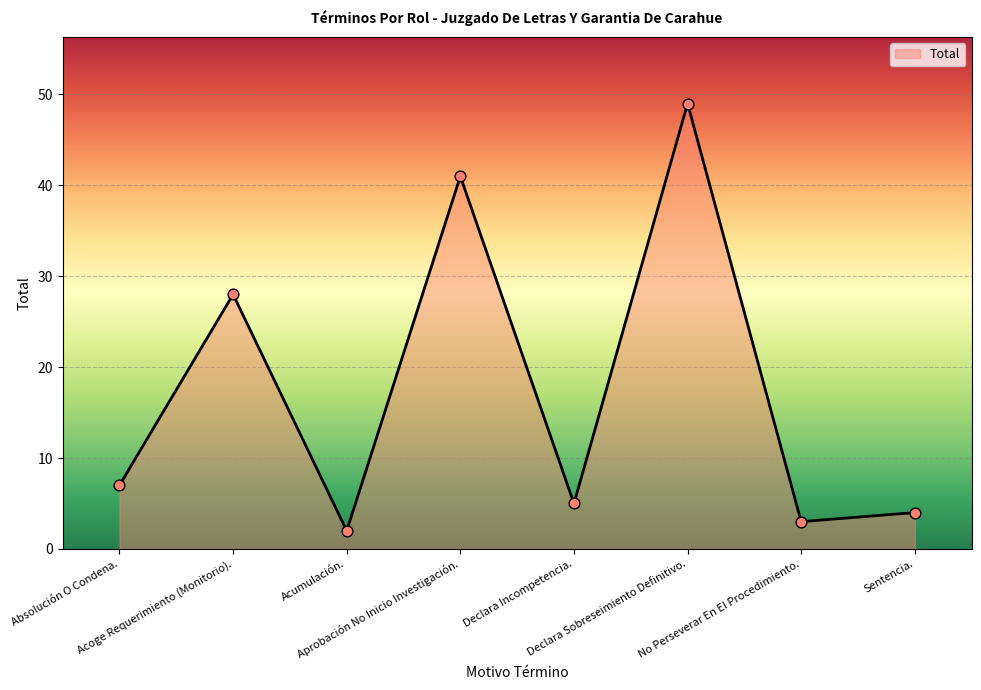

What is the change in value from Absolución O Condena. to Sentencia.?

-3